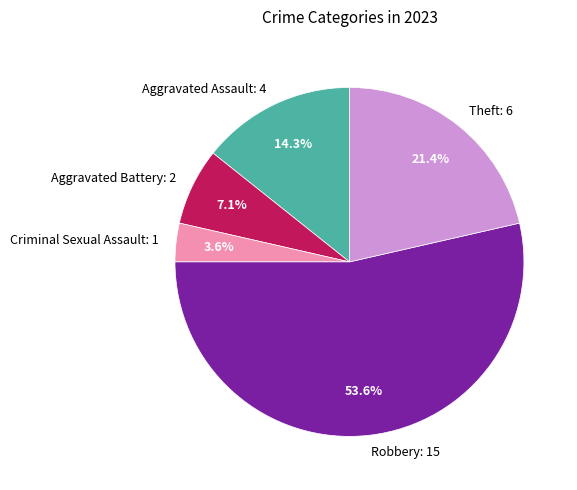

Which category has the smallest portion of the pie?

Criminal Sexual Assault